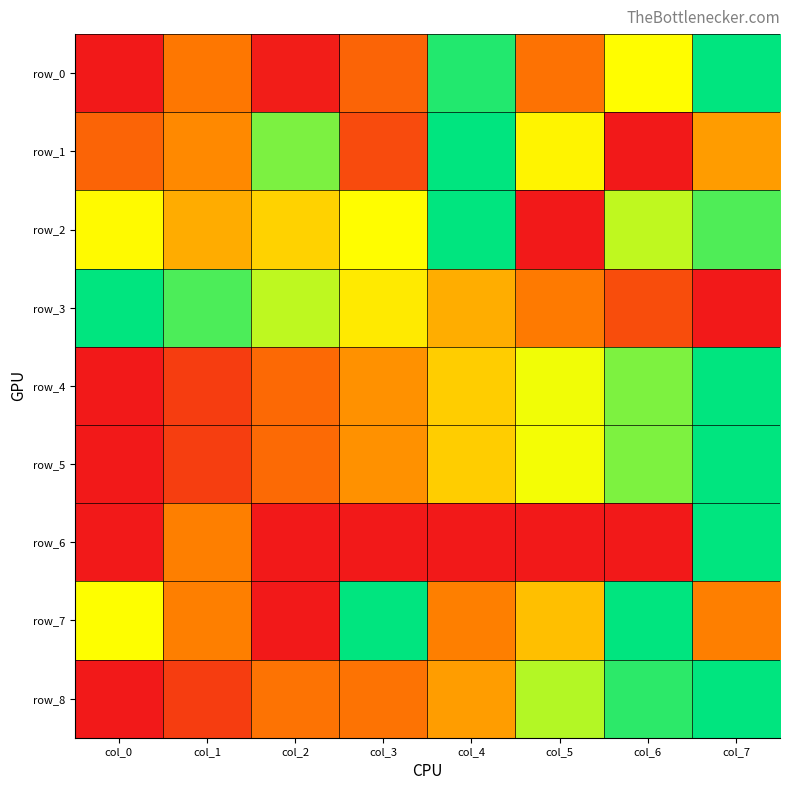

At how many categories does at least one series exceed 0?

8